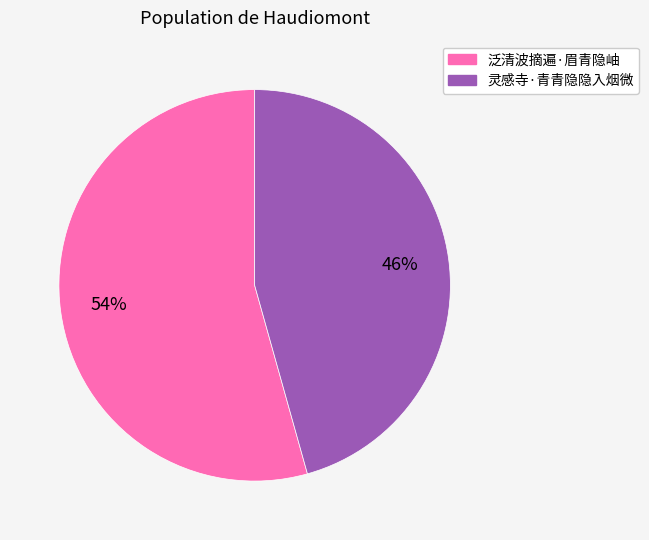

What is the largest slice in the pie chart?

泛清波摘遍·眉青隐岫